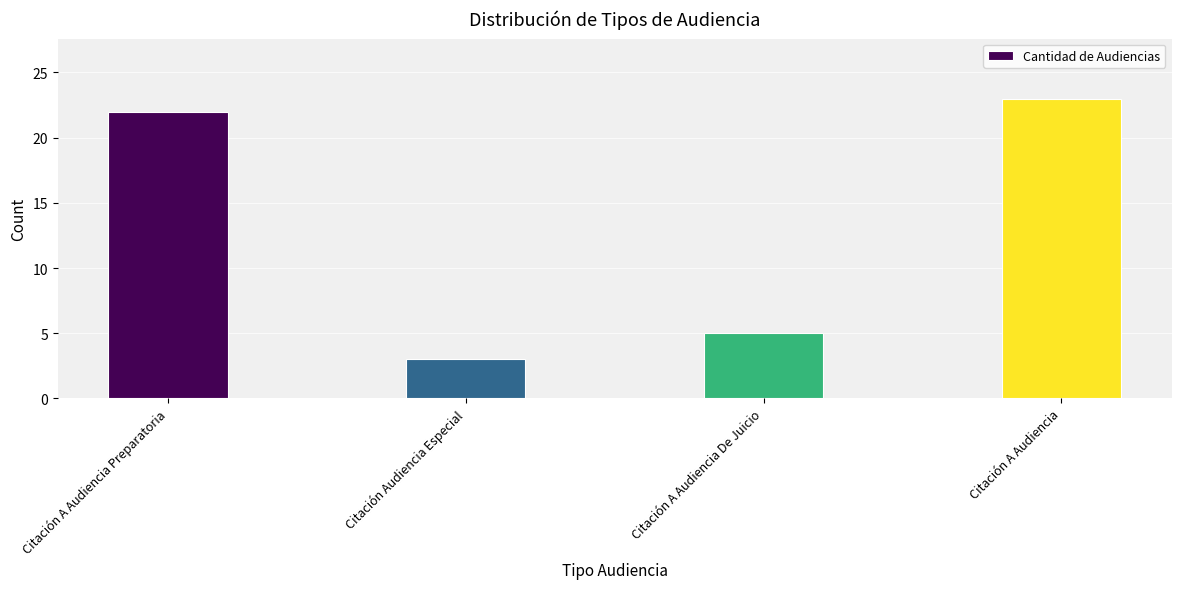

How many bars are there in total?

4